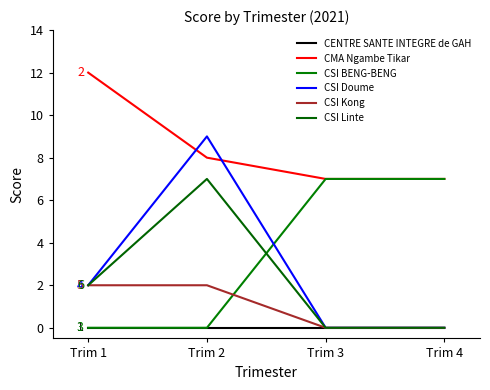

True or false: CSI Doume and CENTRE SANTE INTEGRE de GAH cross at least once.

False